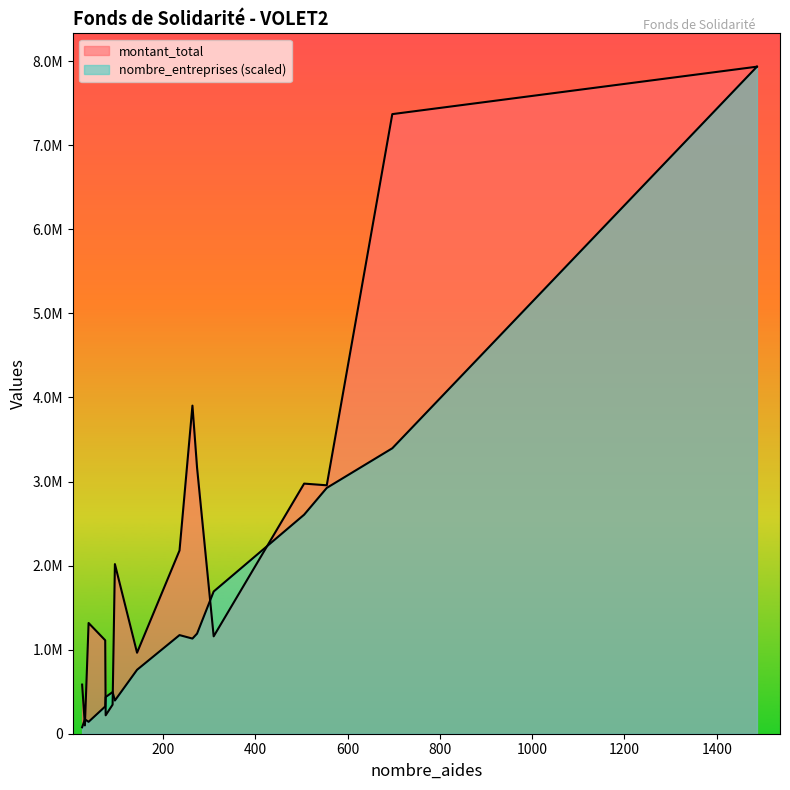

What is the maximum value for nombre_entreprises?

1346.0